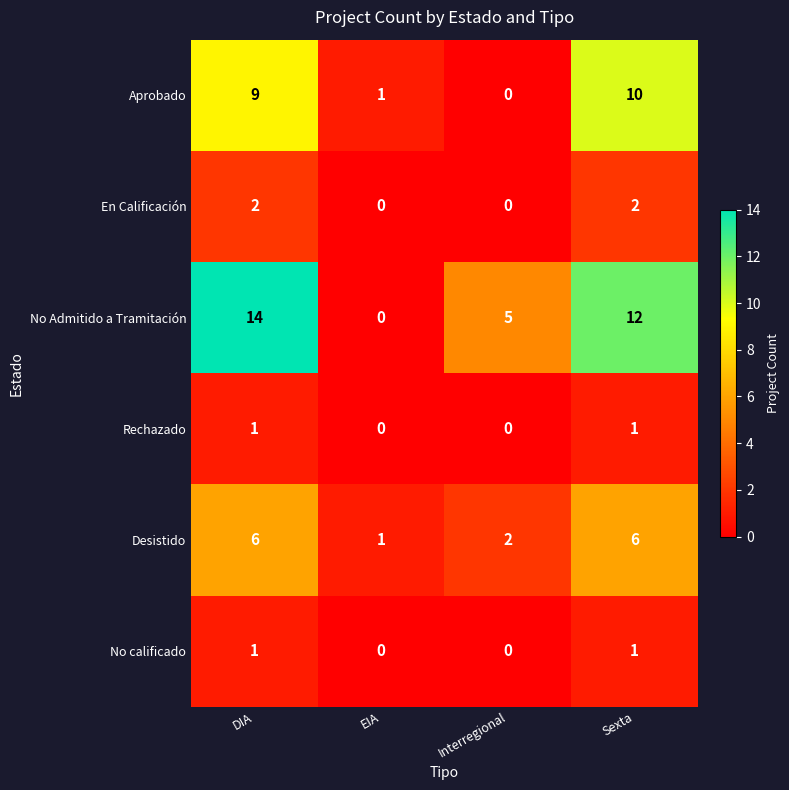

Which label corresponds to the largest value in the chart?

DIA